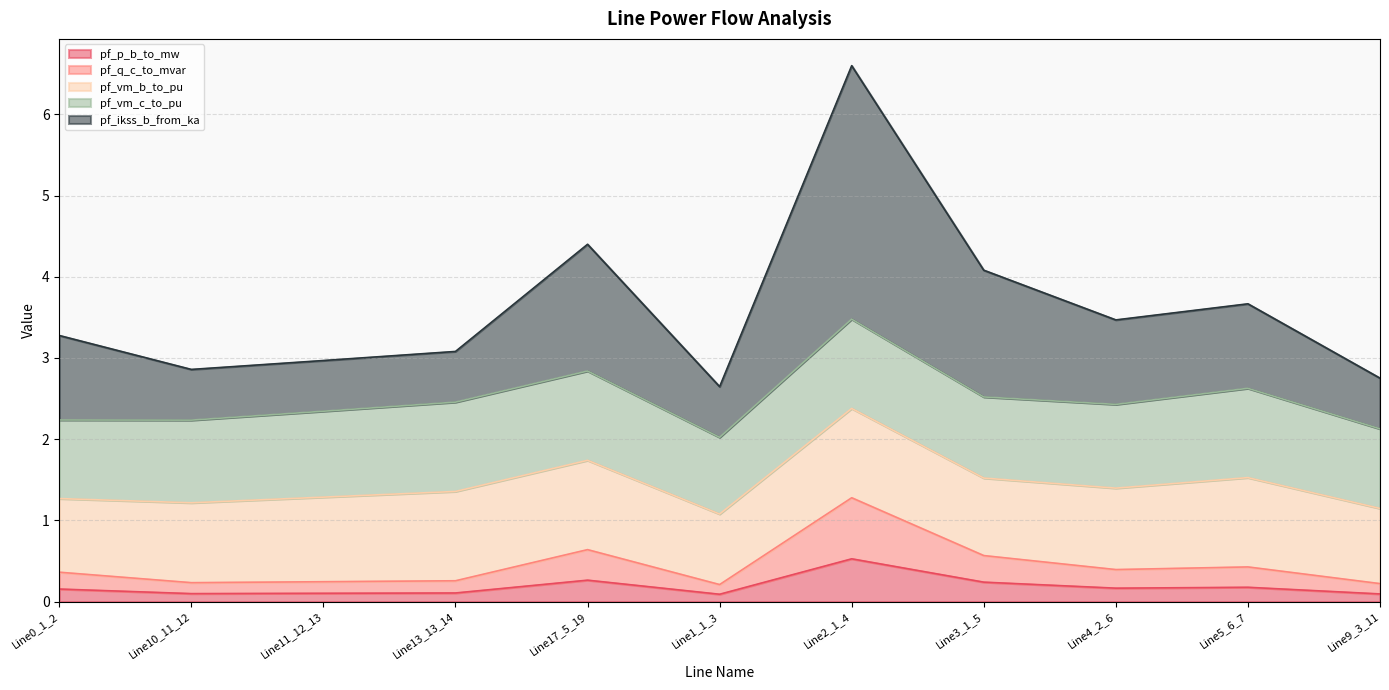

What is the label of the 1st point from the left?

Line0_1_2